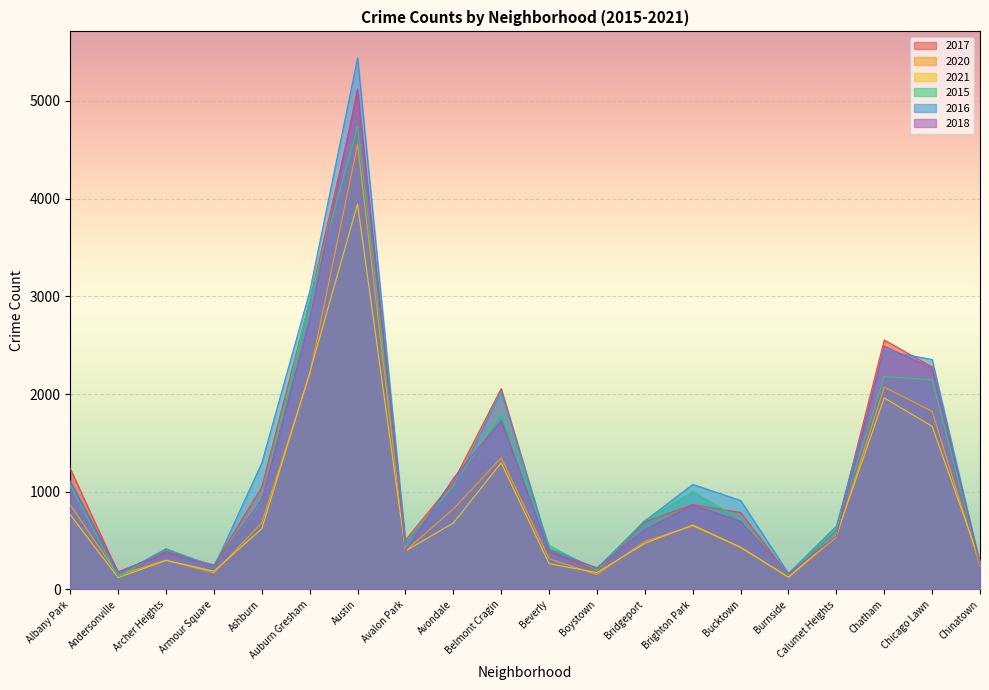

At which category is the sum across all series the highest?

Austin